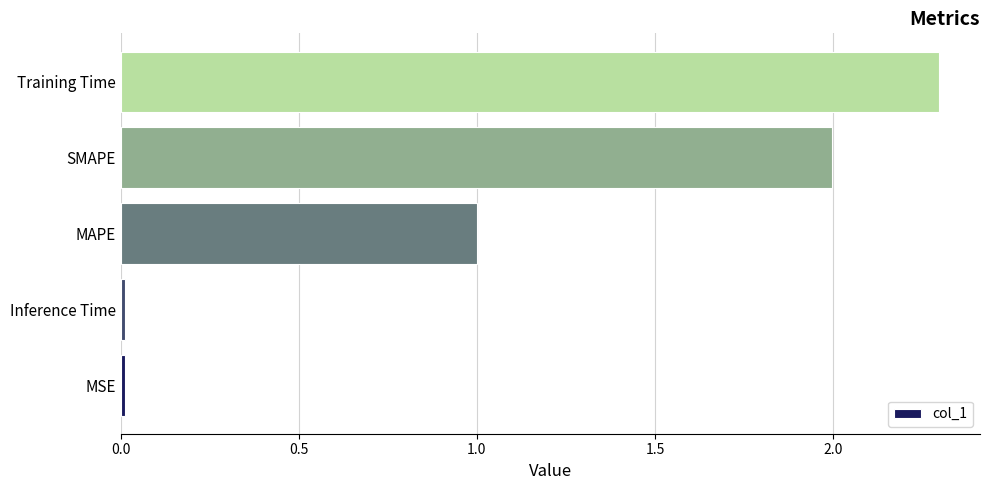

Between Training Time and SMAPE, which is larger?

Training Time